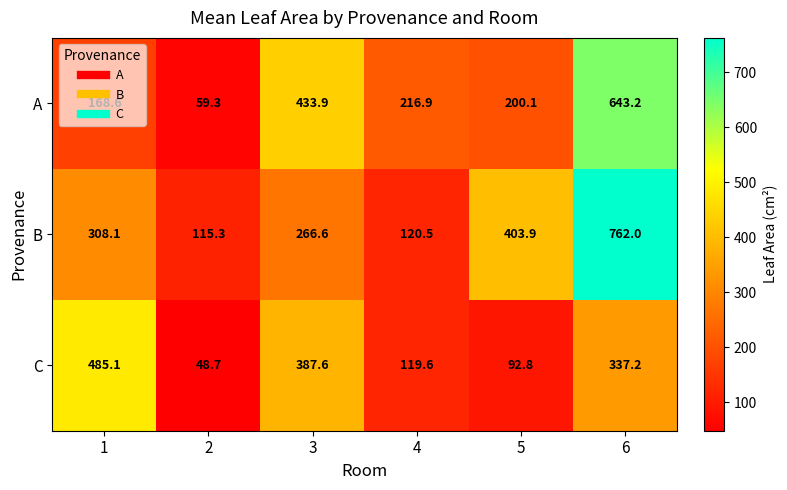

At which category is the sum across all series the highest?

6